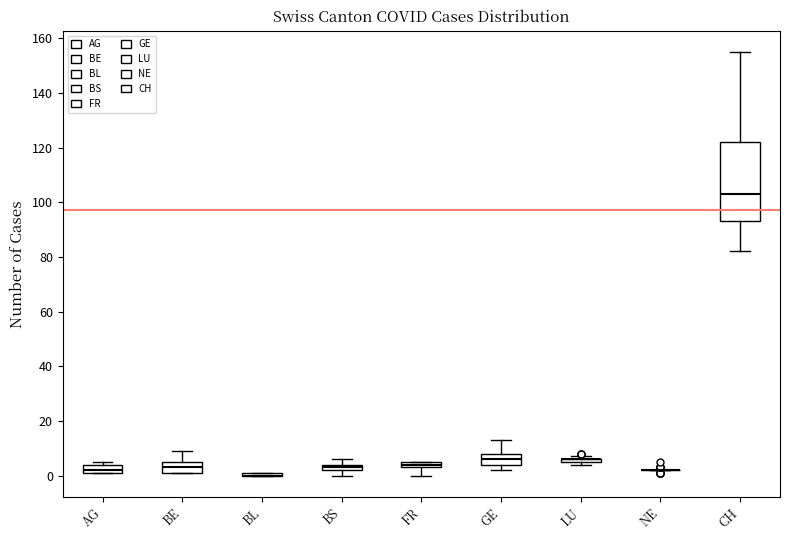

Comparing the boxes themselves (not the whiskers), which one is the tallest?

CH